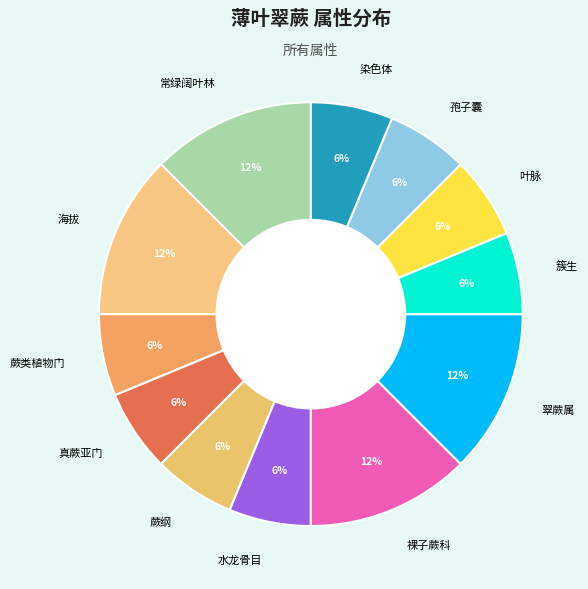

Combined, do 裸子蕨科 and 蕨纲 account for over 50%?

No